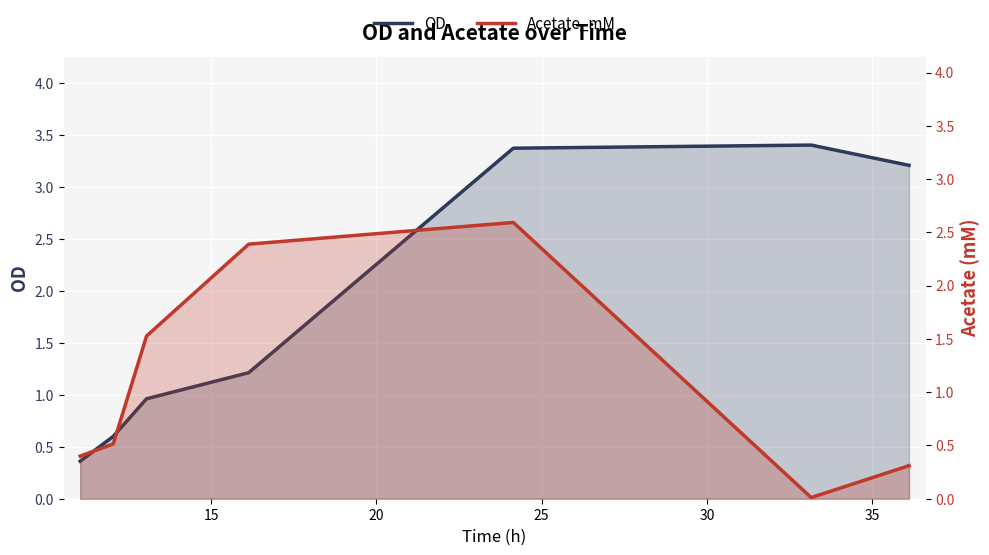

Does the chart display data point markers on the line(s)?

No